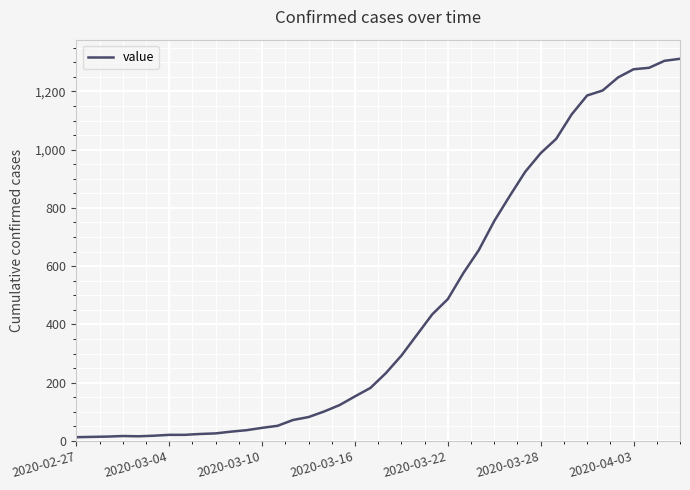

What is the difference between the maximum and minimum values?

1299